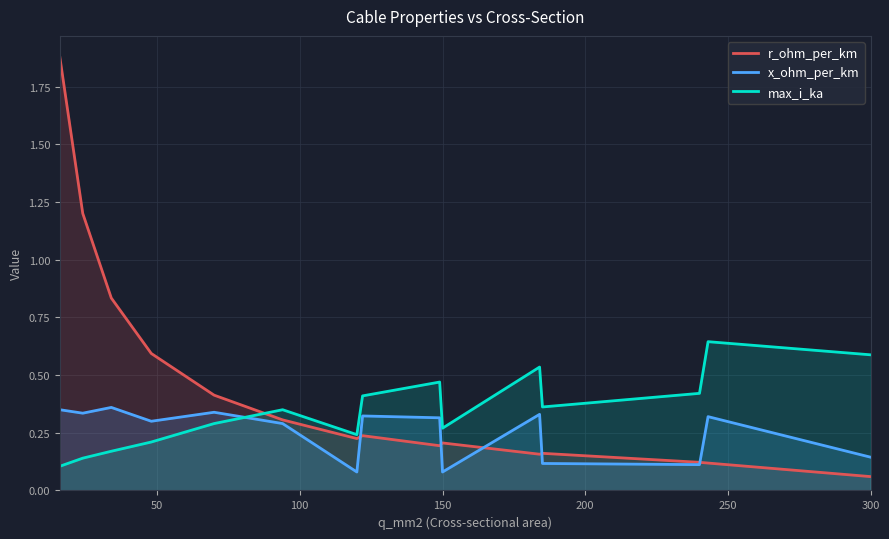

Count the max_i_ka values in the range 0 to 1.

15